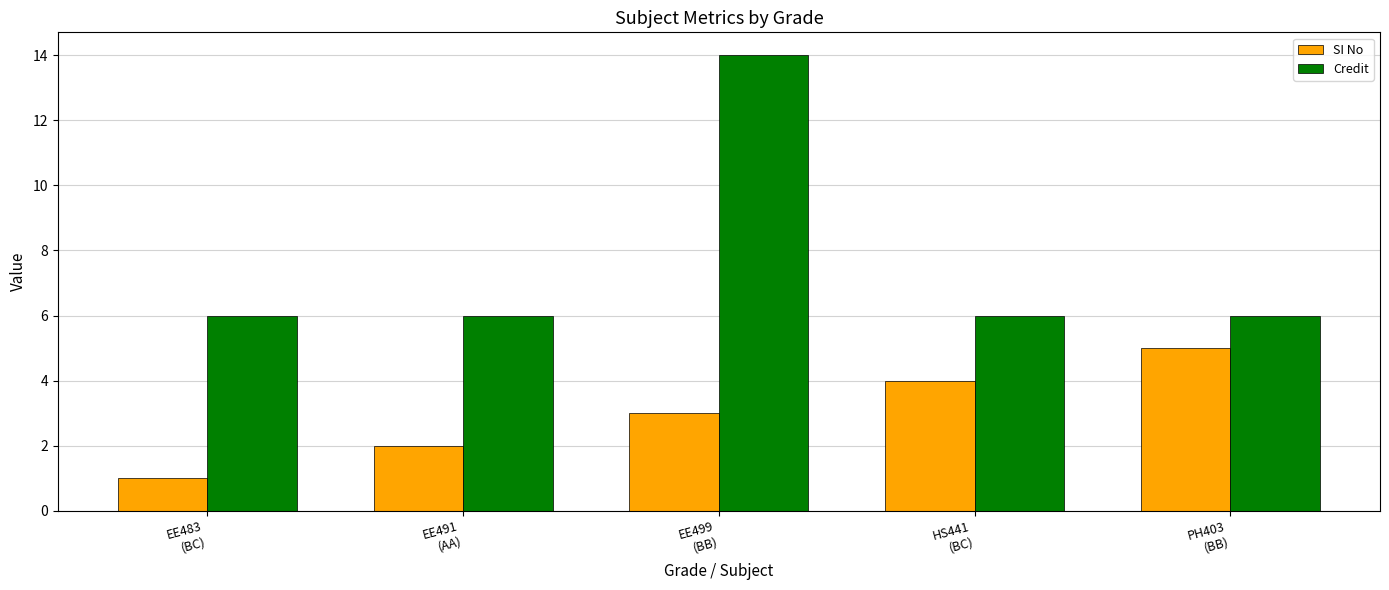

How many groups of bars are there?

5